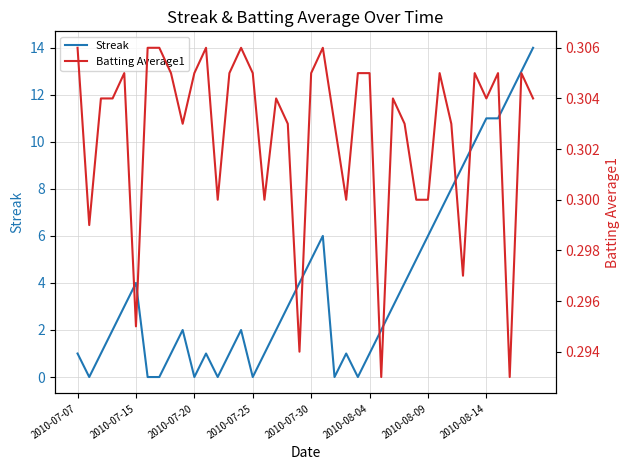

How many lines are shown in the chart?

2